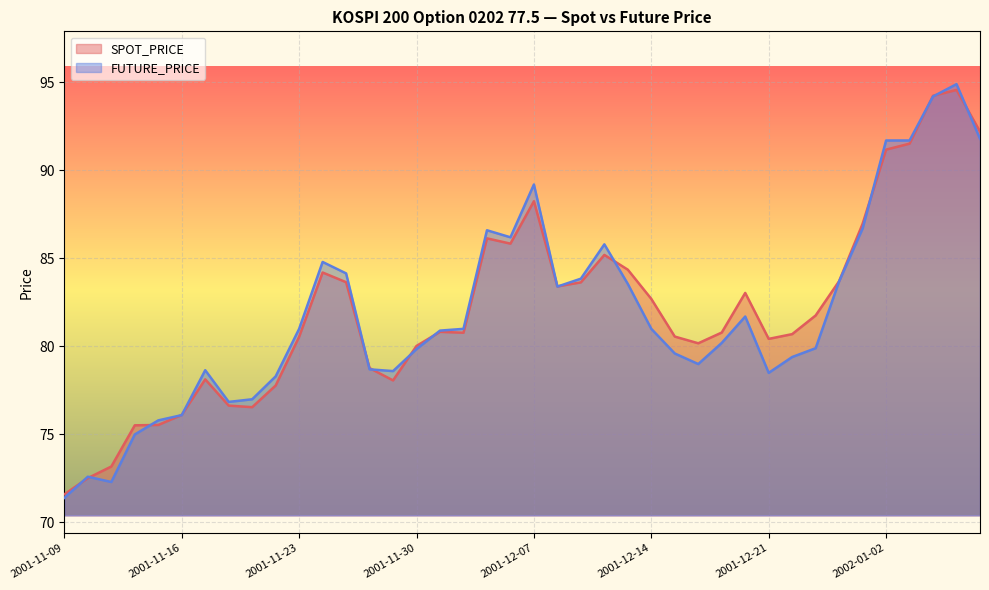

Which series has the largest total across all categories?

SPOT_PRICE